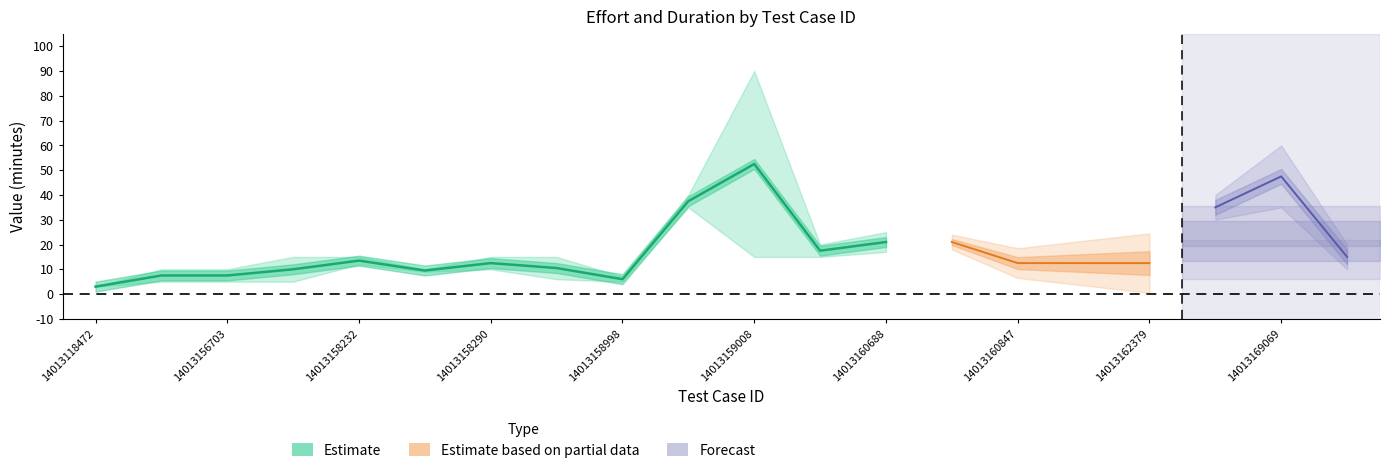

What is the value of the duration point at the 5th from the left?

15